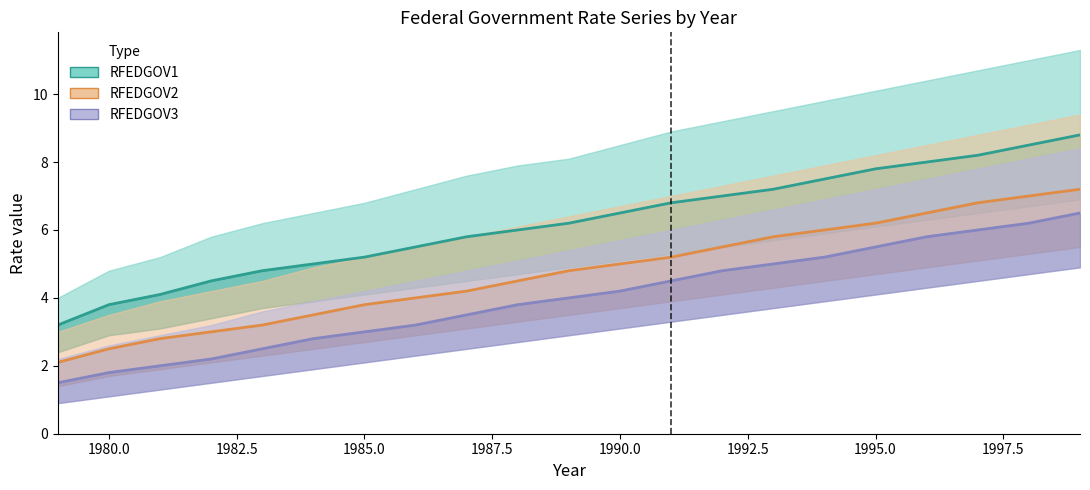

Count the number of categories in the chart.

21